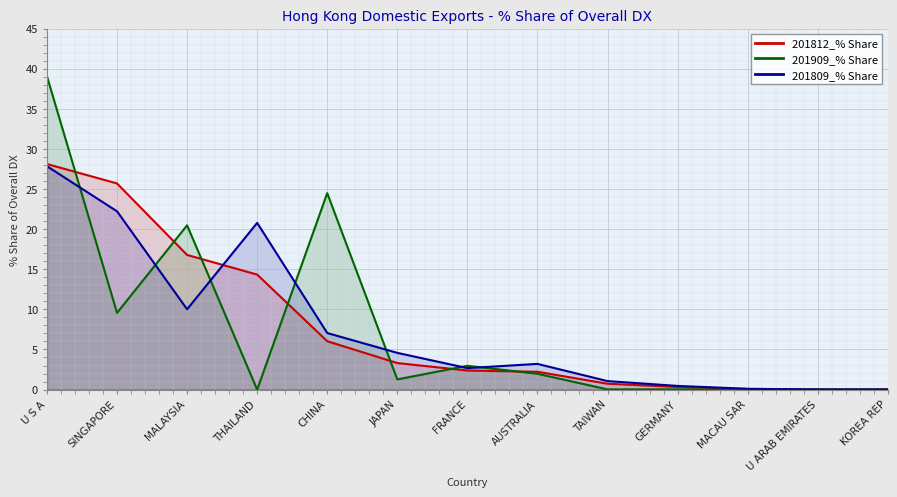

What is the difference between the 201809_% Share values at THAILAND and KOREA REP?

20.8